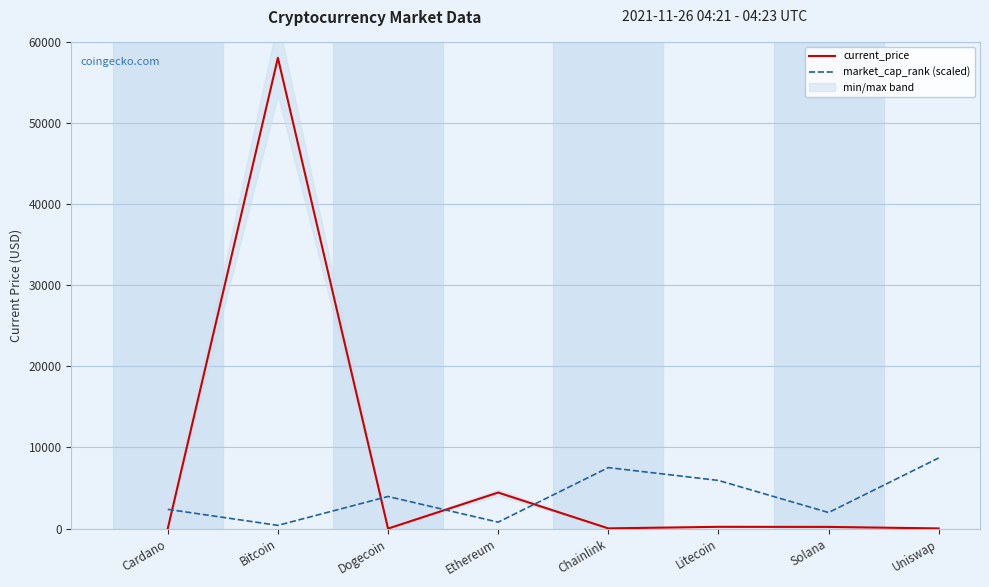

What is the sum of the market_cap_rank (scaled) values at Cardano and Chainlink?

9894.4